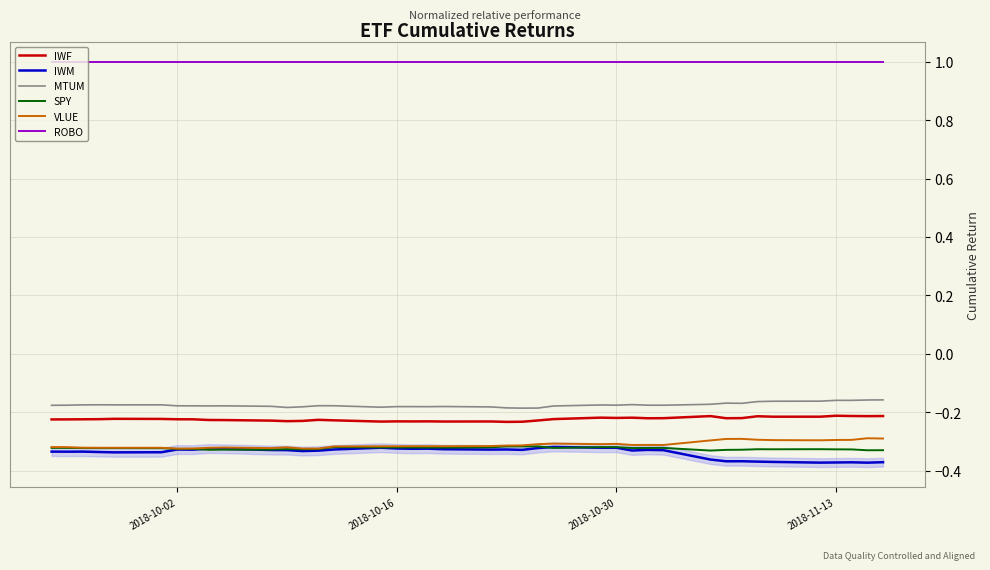

Does the chart display data point markers on the line(s)?

No